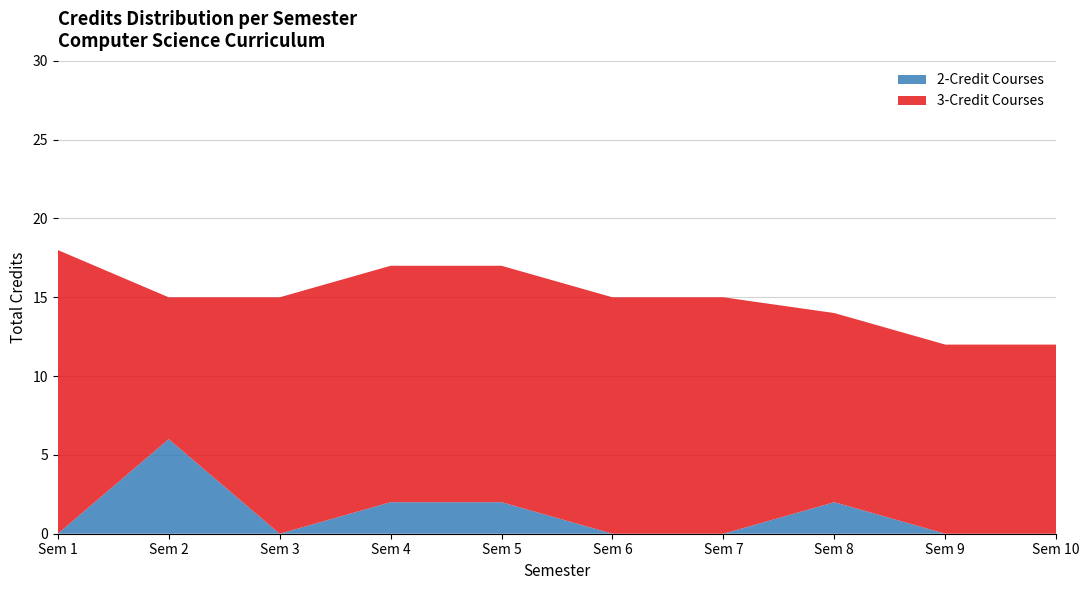

Which category has the highest value in the 2-Credit Courses series?

Sem 2